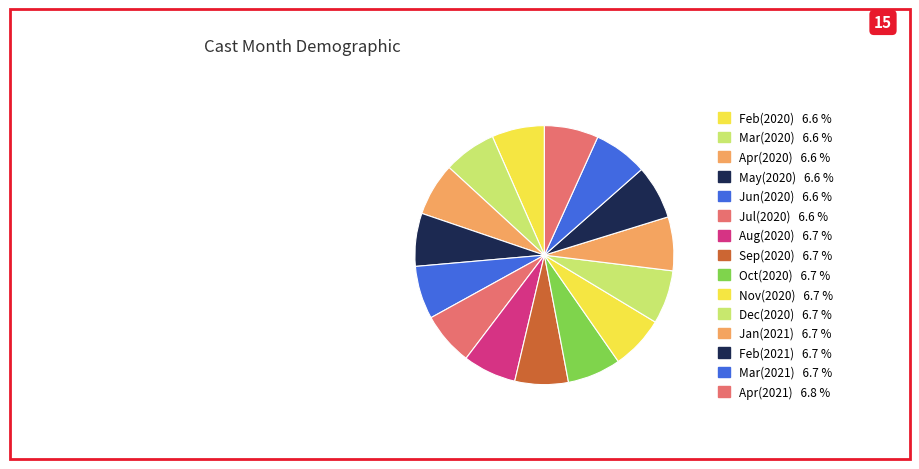

Does any single category account for the majority?

No